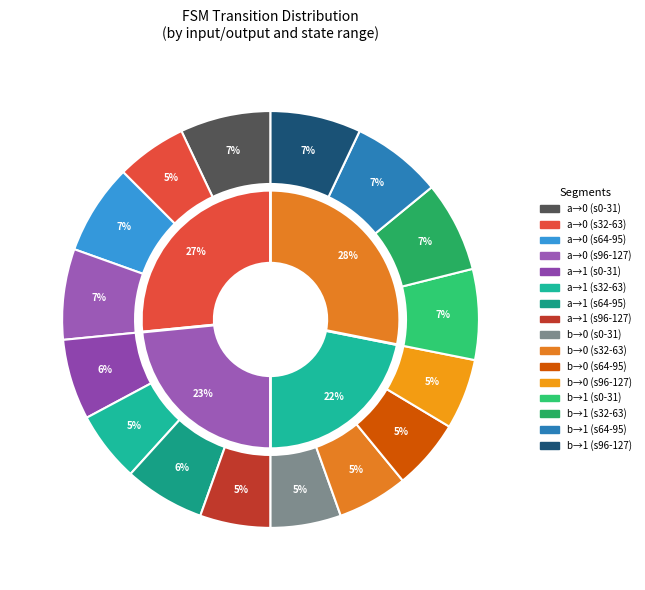

Rank the categories by value from lowest to highest.

input_b_output_0, input_a_output_1, input_a_output_0, input_b_output_1